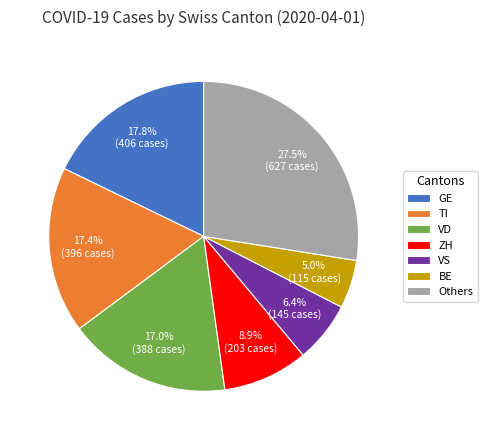

How many segments does this pie chart have?

7